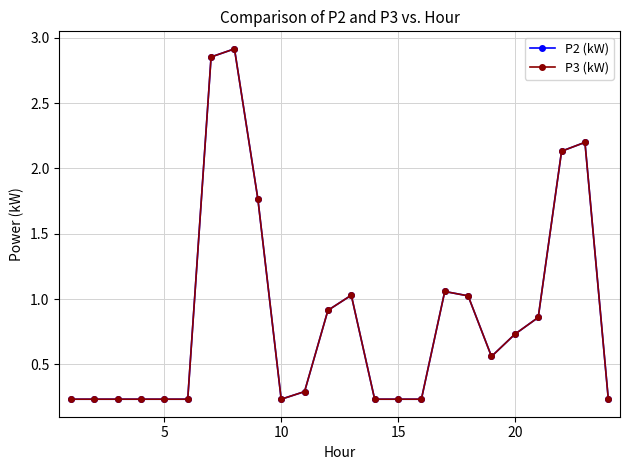

At how many categories does at least one series exceed 0?

24